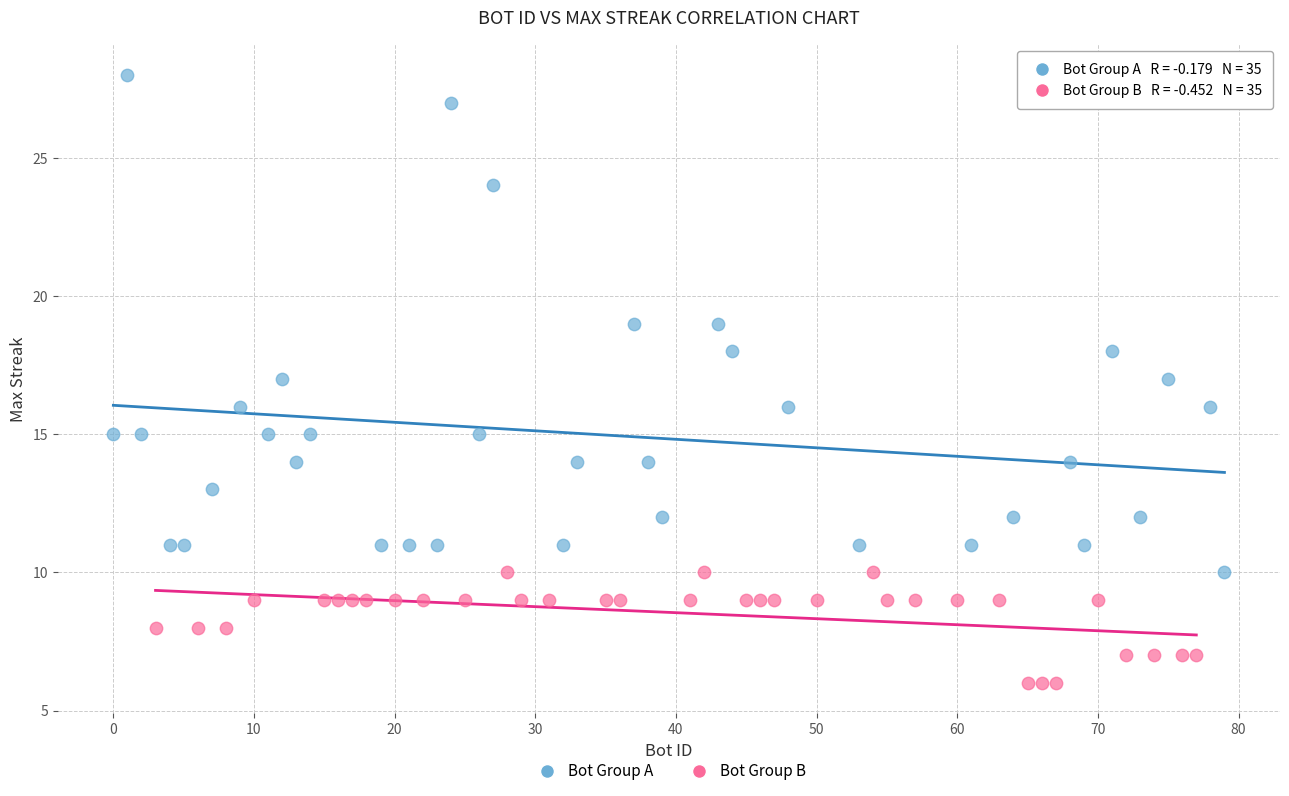

Which series has the widest spread of Y values?

Bot Group A